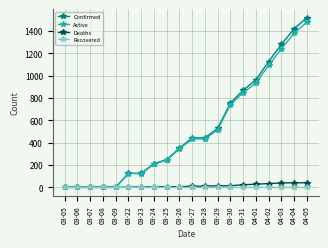

At how many categories does at least one series exceed 1024?

4